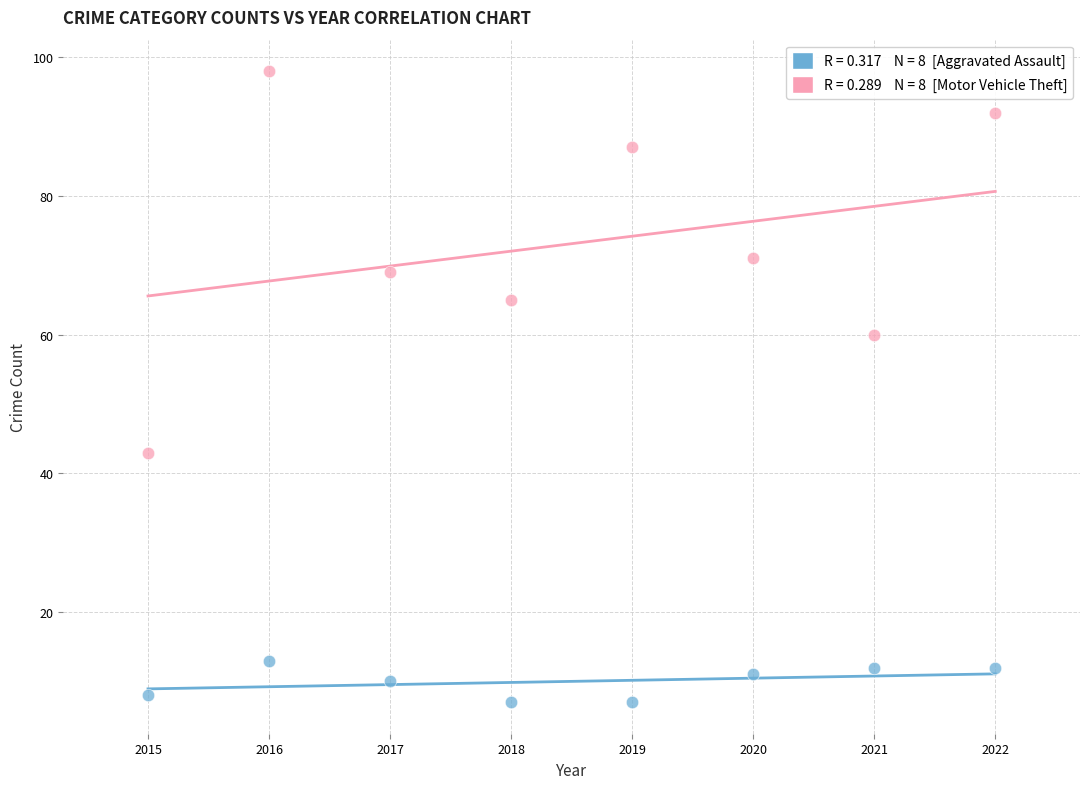

Across all data points, what is the range of Y values (max minus min)?

91